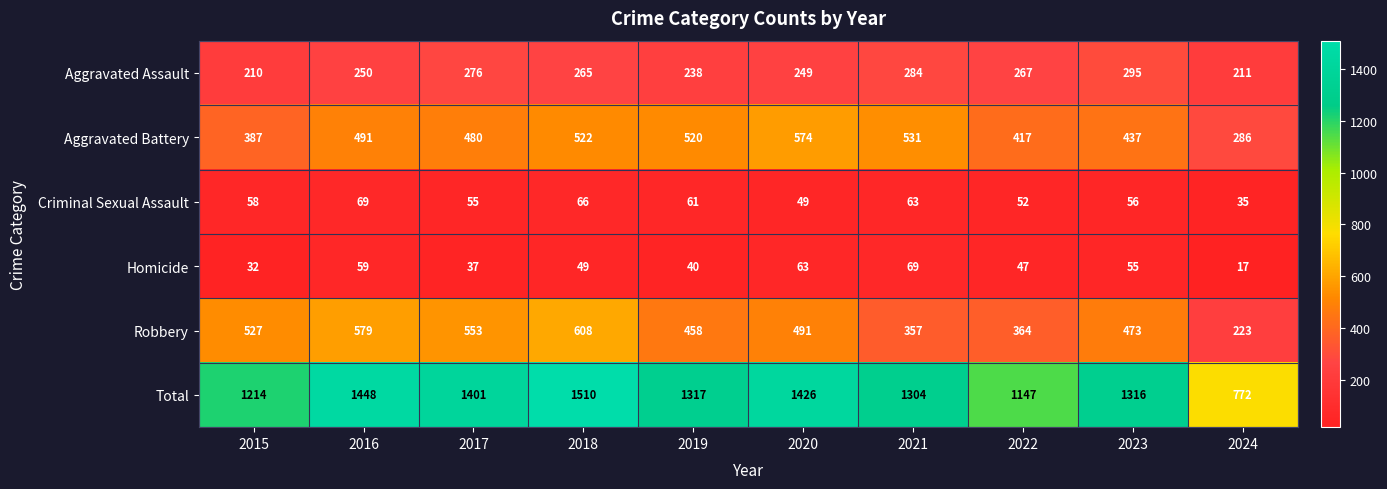

At how many categories does at least one series exceed 961?

9